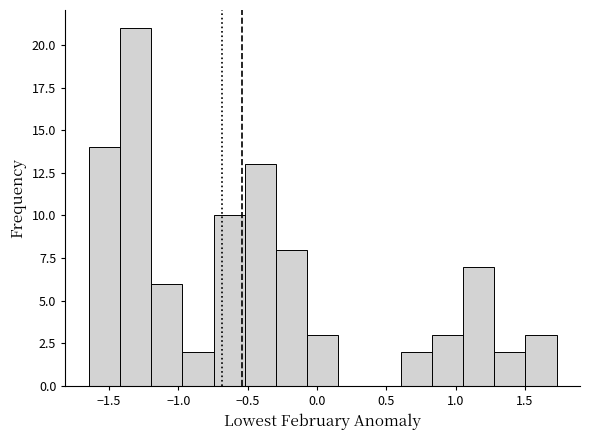

Over which range of the x-axis is the bar tallest?

-1.40 to -1.20